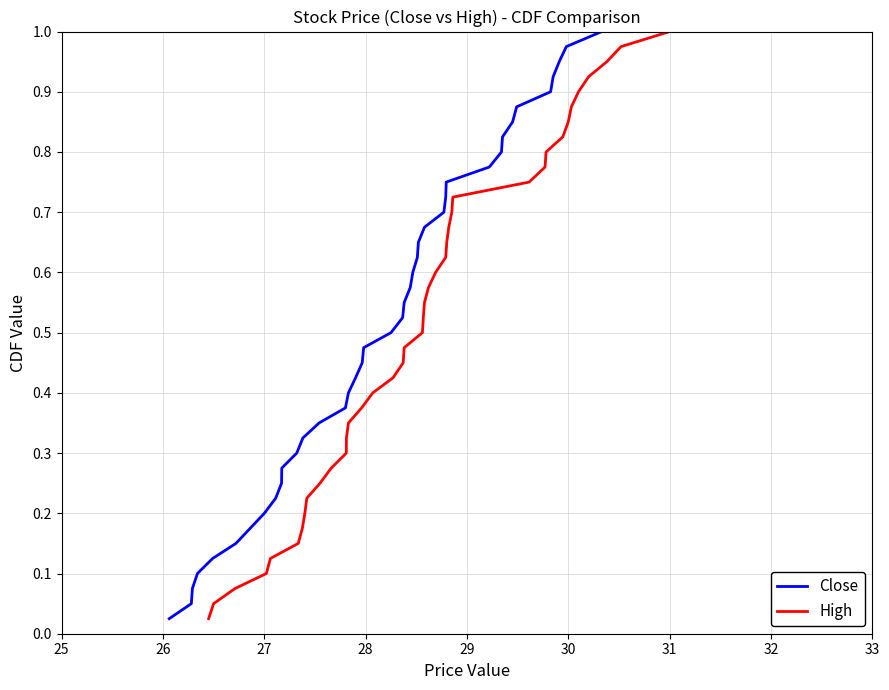

Does the chart have visible grid lines?

Yes